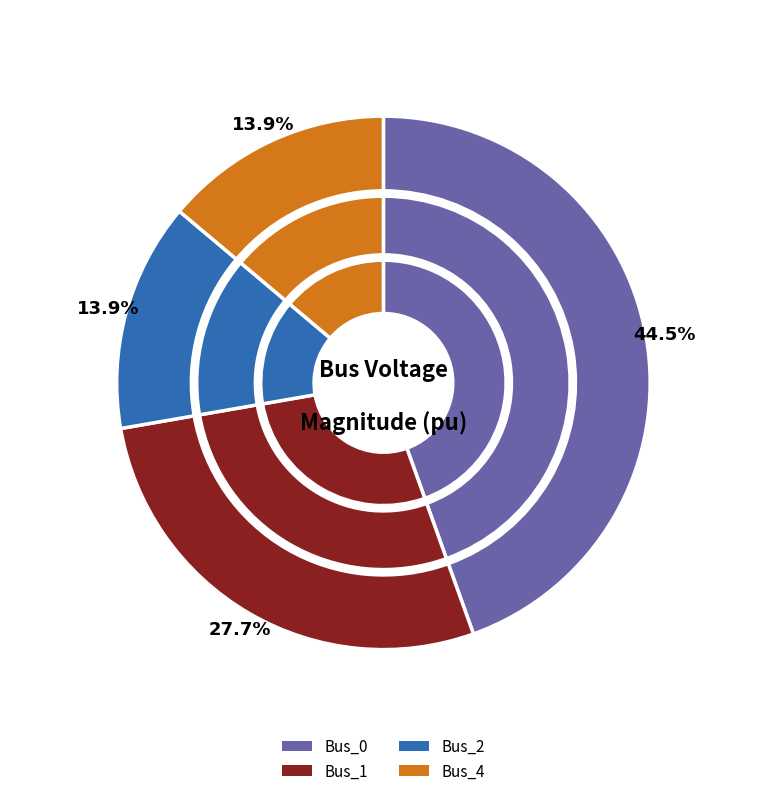

Is it true that Bus_1 is 28% of the pie?

True